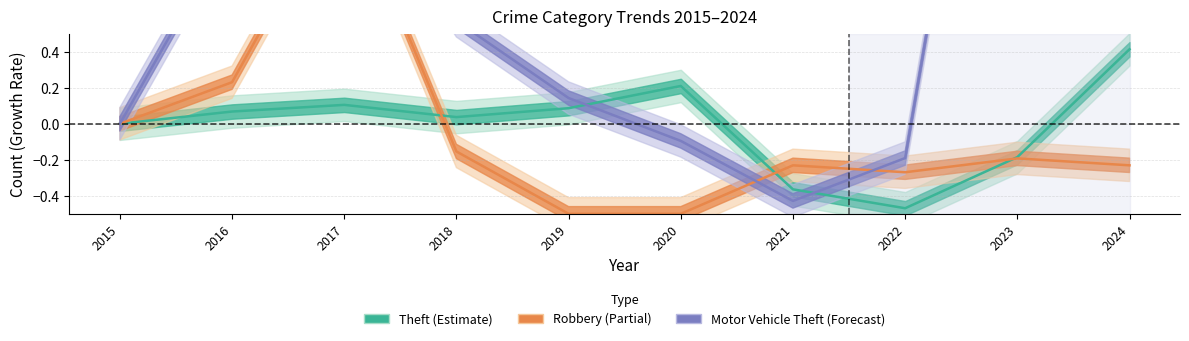

How many negative values does the Motor Vehicle Theft series have?

3